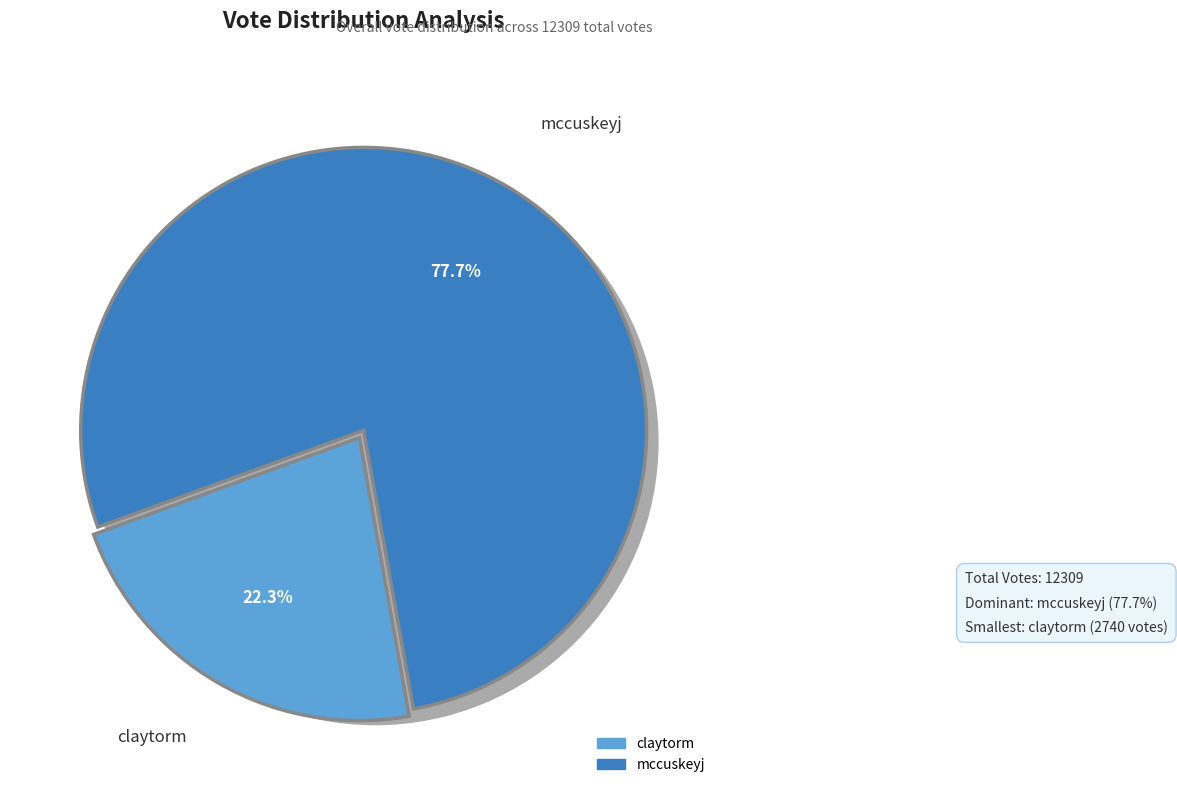

Rank the categories by value from highest to lowest.

mccuskeyj, claytorm